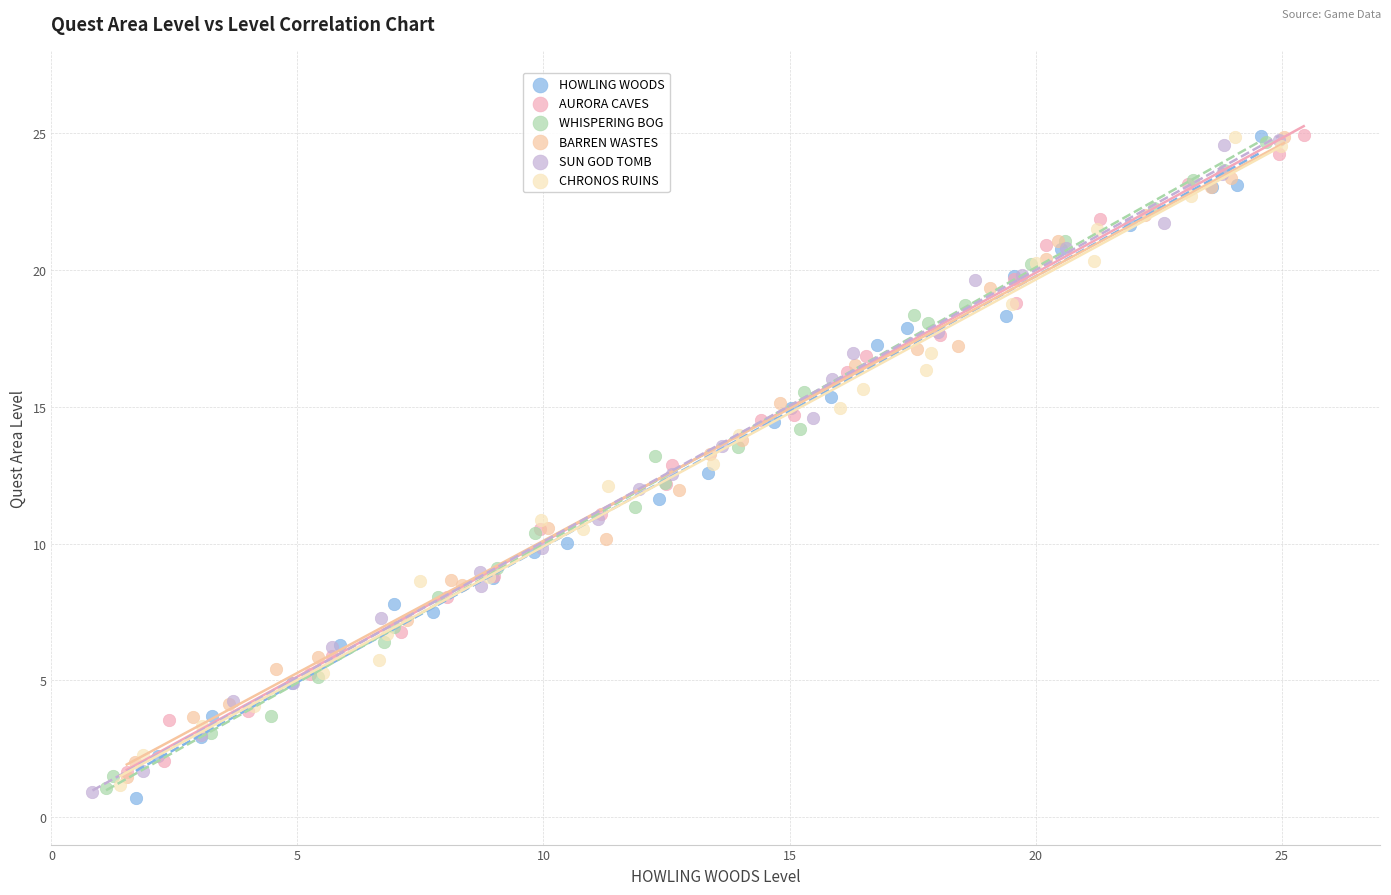

Which series has the widest spread of Y values?

HOWLING WOODS